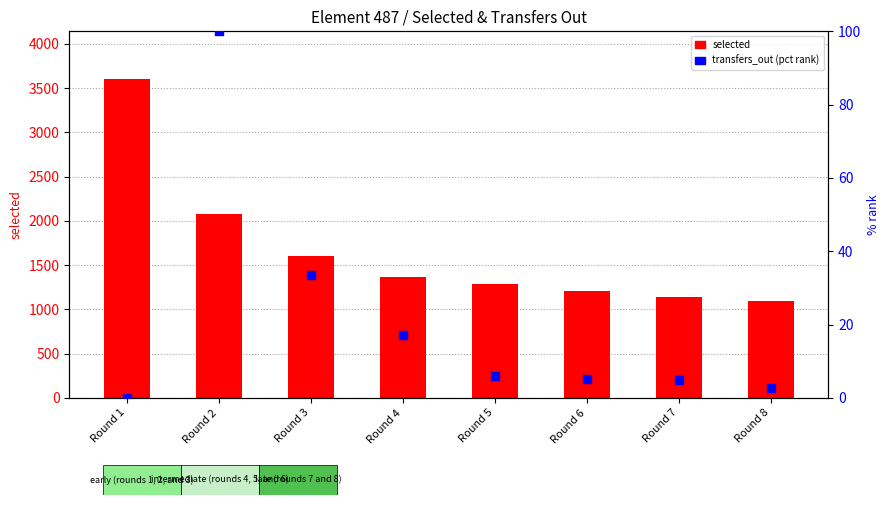

At how many categories does at least one series exceed 2770?

1